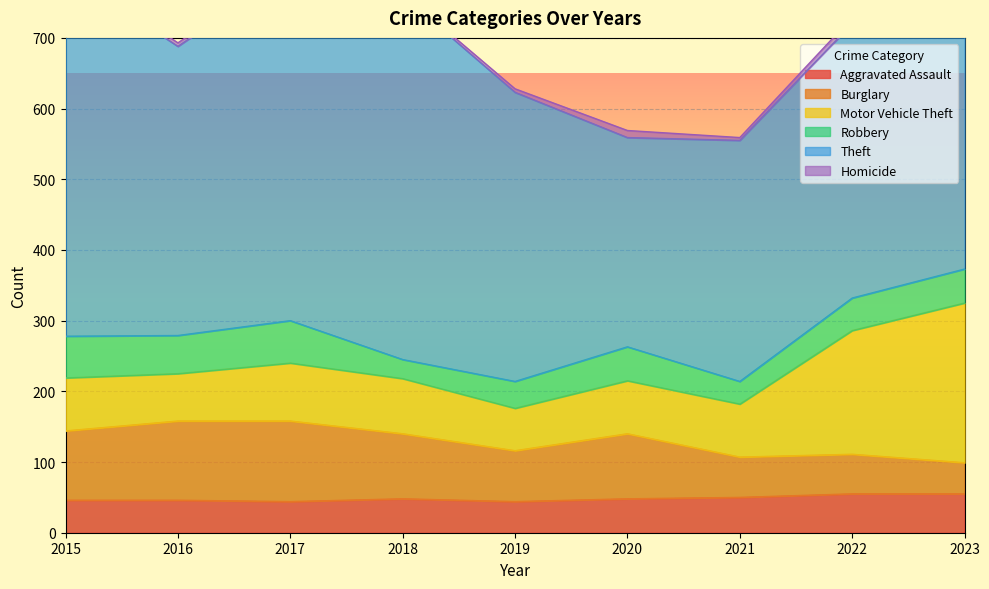

At which category is the sum across all series the highest?

2017